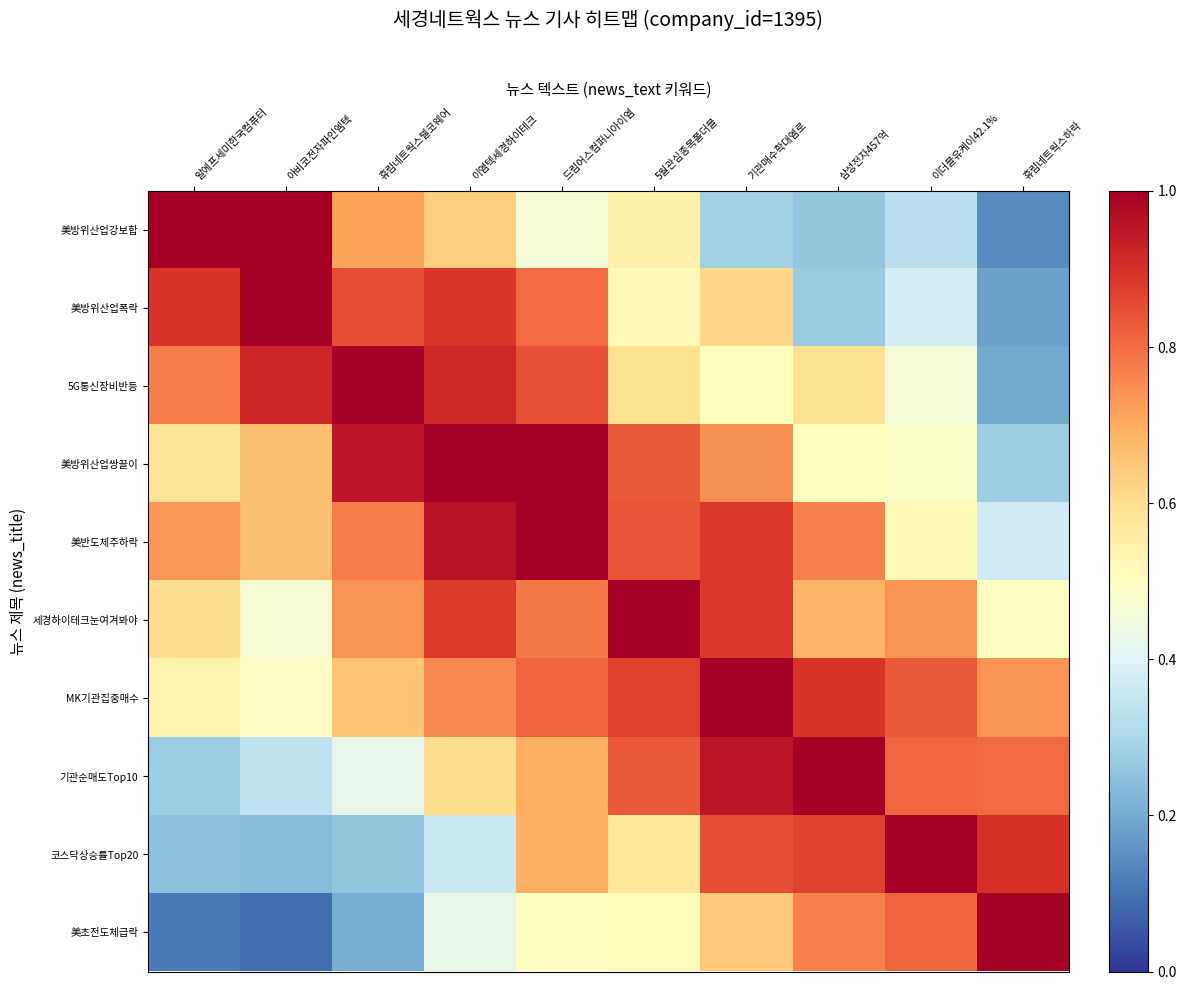

Between 삼성전자457억 and 5월관심종목폴더블, which is larger?

5월관심종목폴더블